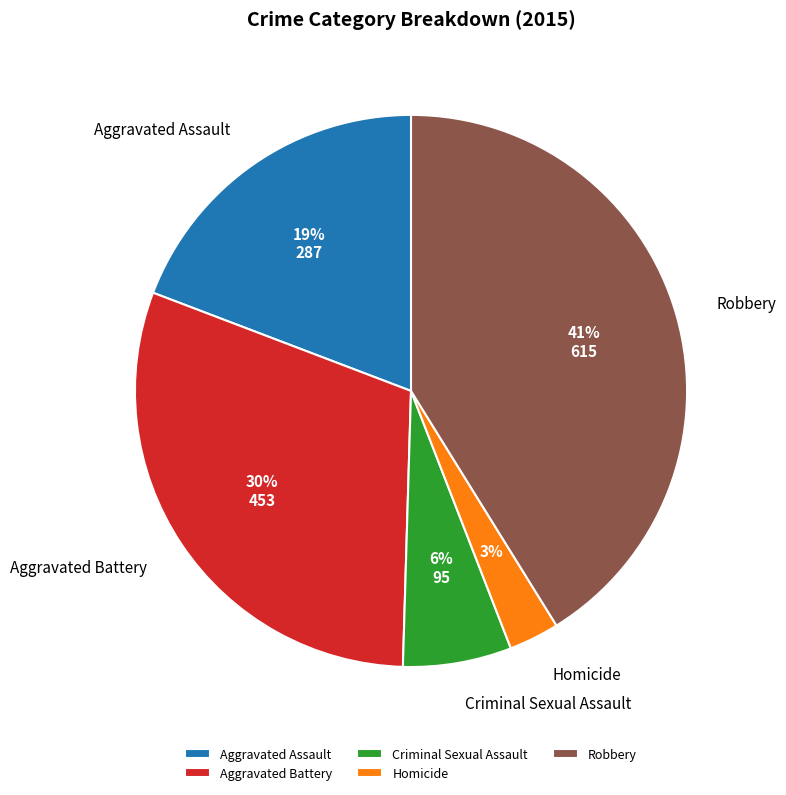

To the nearest percent, what portion does Robbery represent?

41%